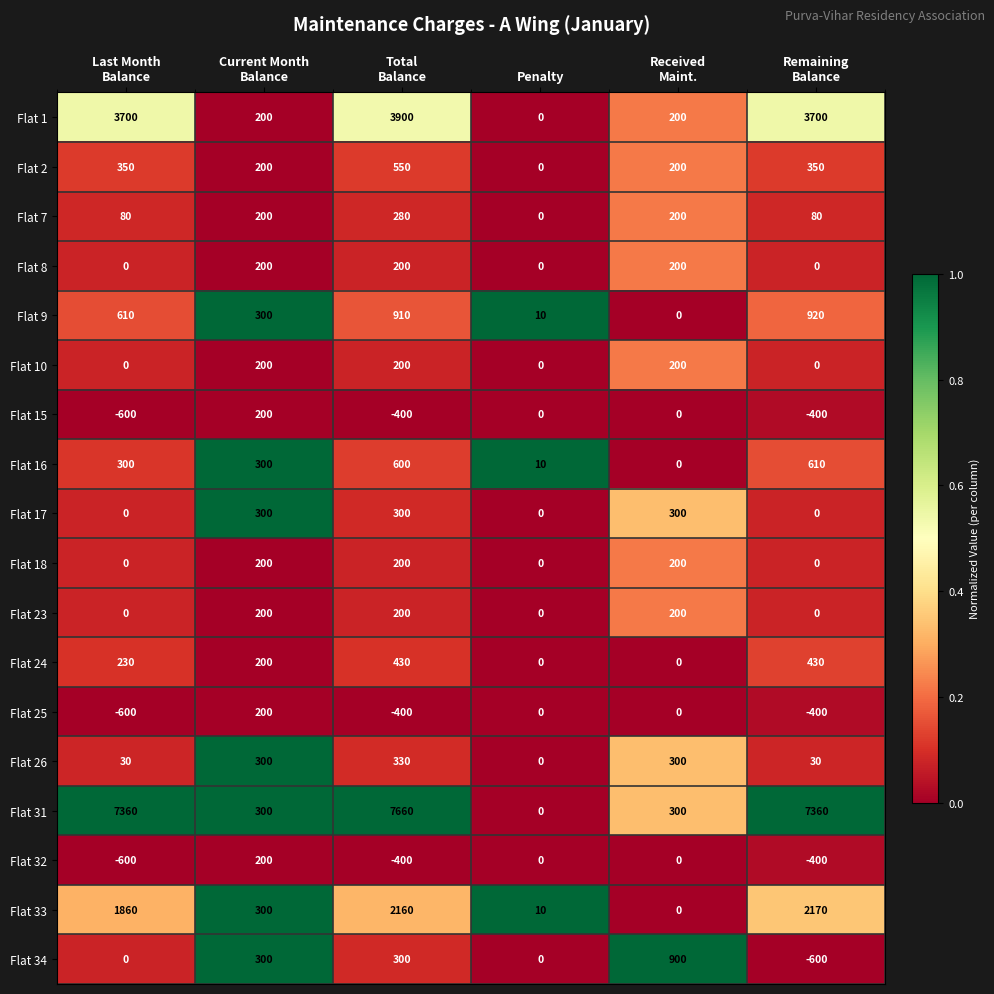

What is the maximum value for Flat 34?

900